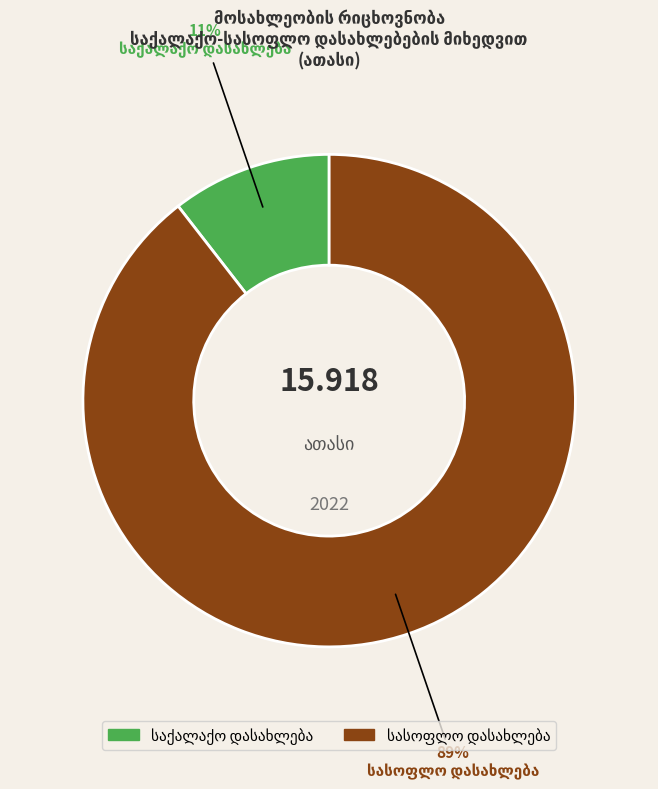

Does any single category account for the majority?

Yes